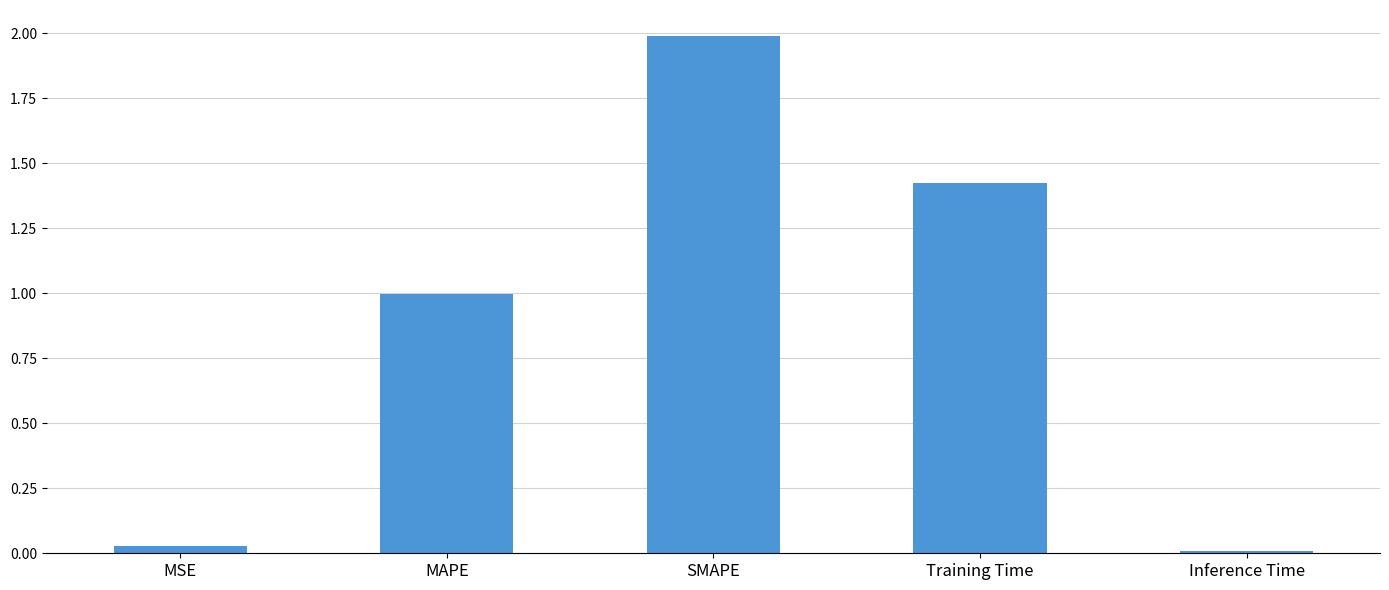

What is the ratio of the value at MAPE to the value at SMAPE?

0.5